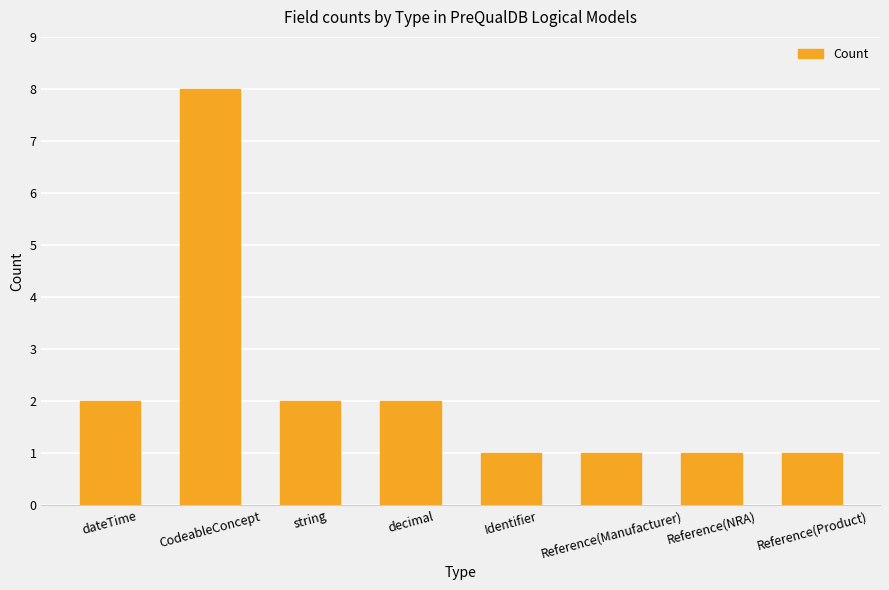

Is it true that the value at dateTime is 3?

False